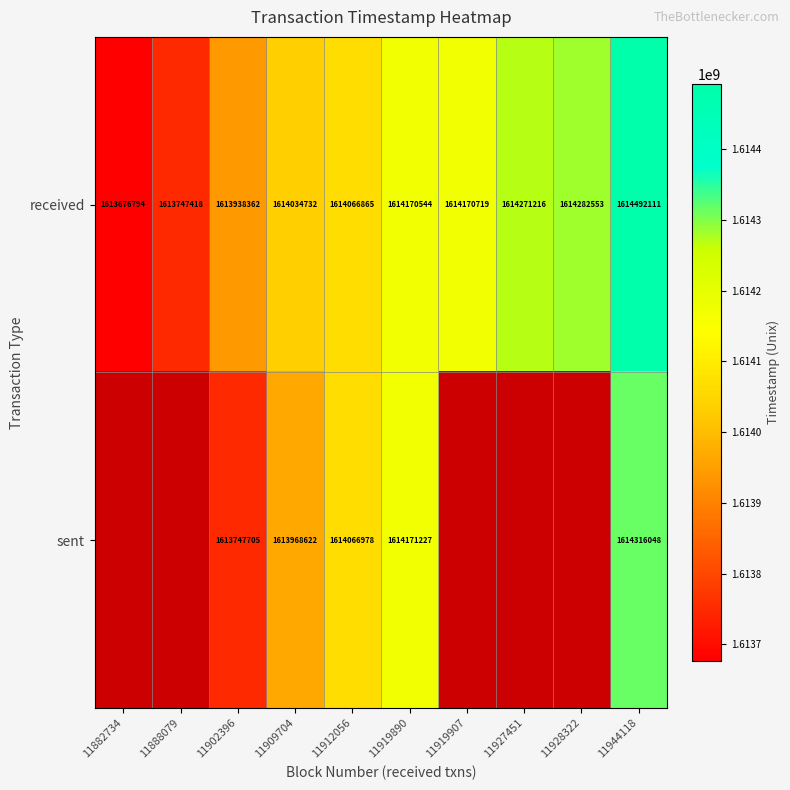

What is the difference between the received values at 11919907 and 11882734?

493925